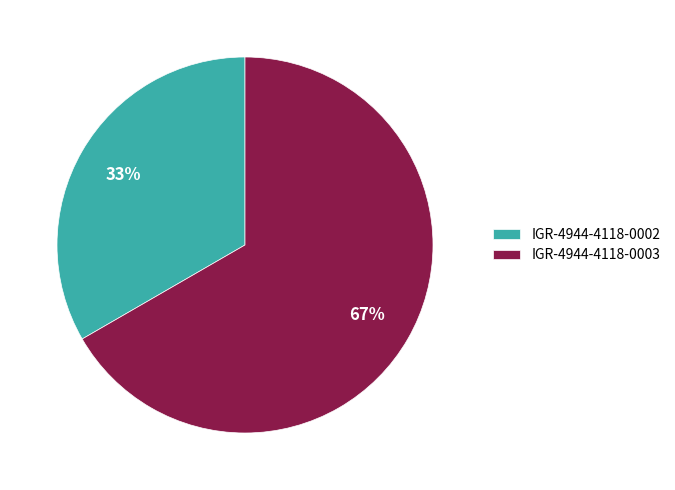

Between IGR-4944-4118-0003 and IGR-4944-4118-0002, which is larger?

IGR-4944-4118-0003